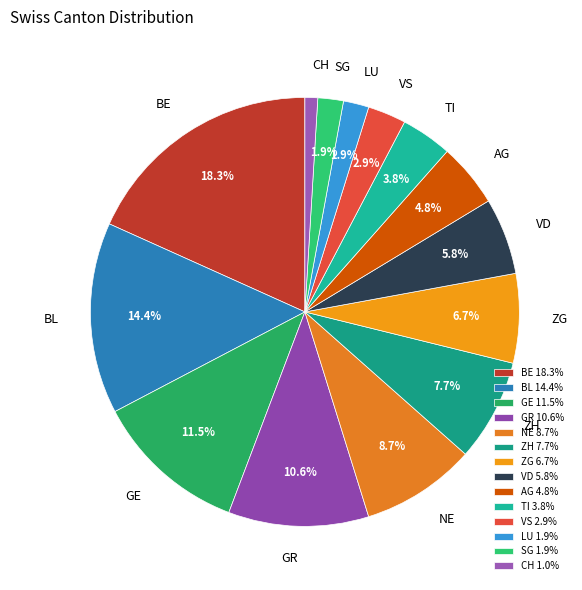

How many segments does this pie chart have?

14